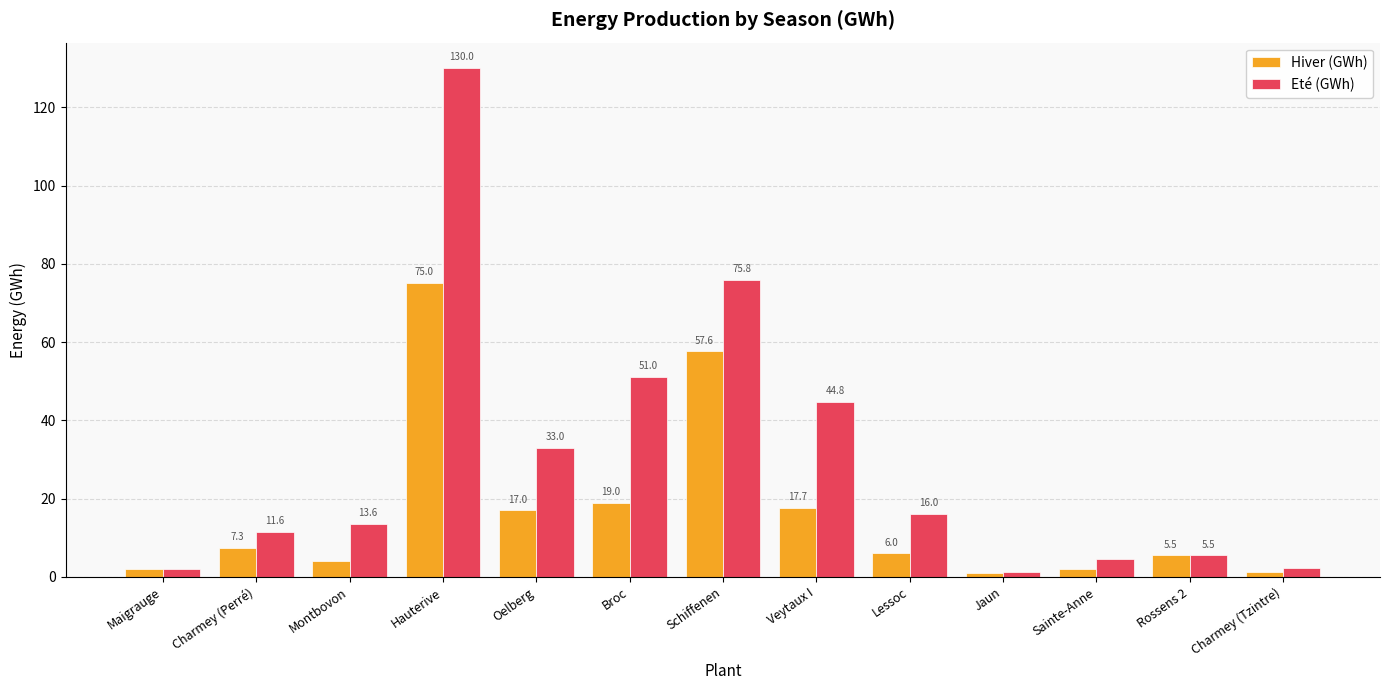

Which category has the lowest value across all series?

Jaun